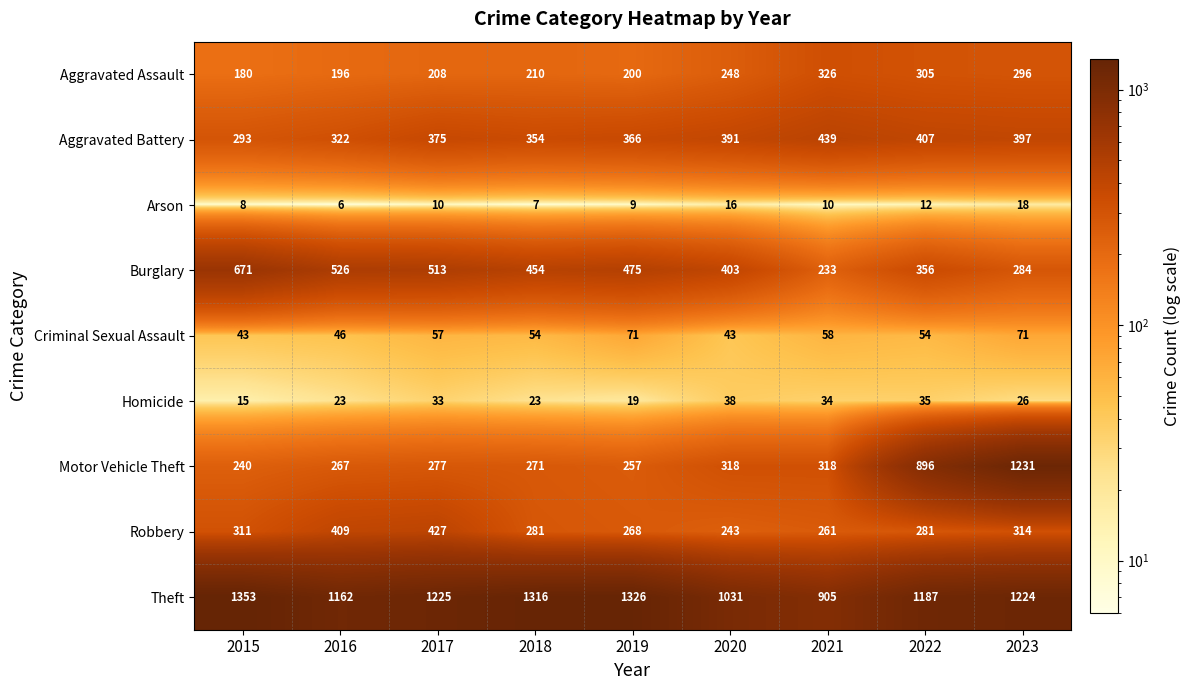

Between 2016 and 2018, which series saw the biggest shift?

Theft